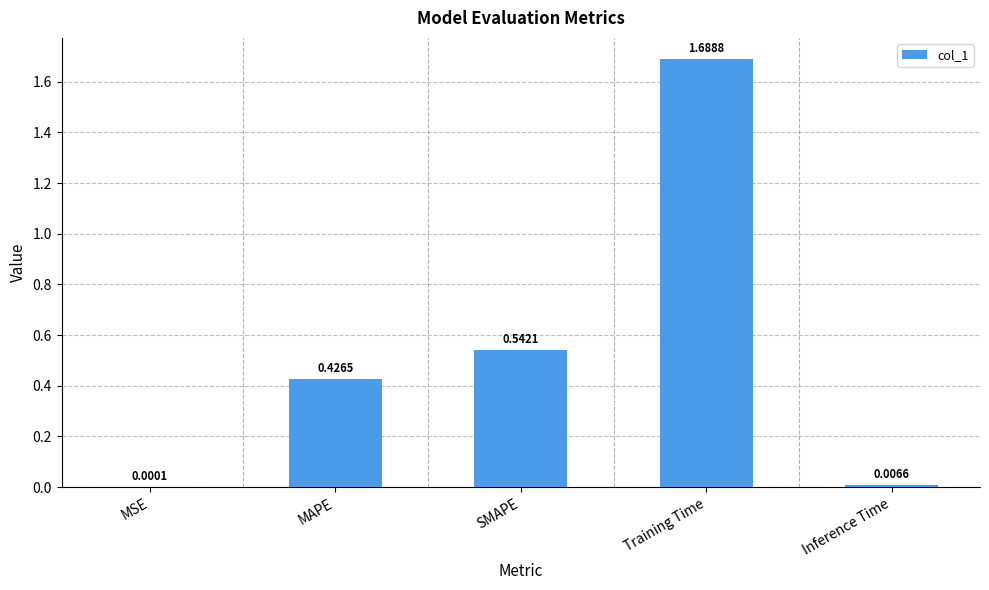

What is the sum of all values?

2.7